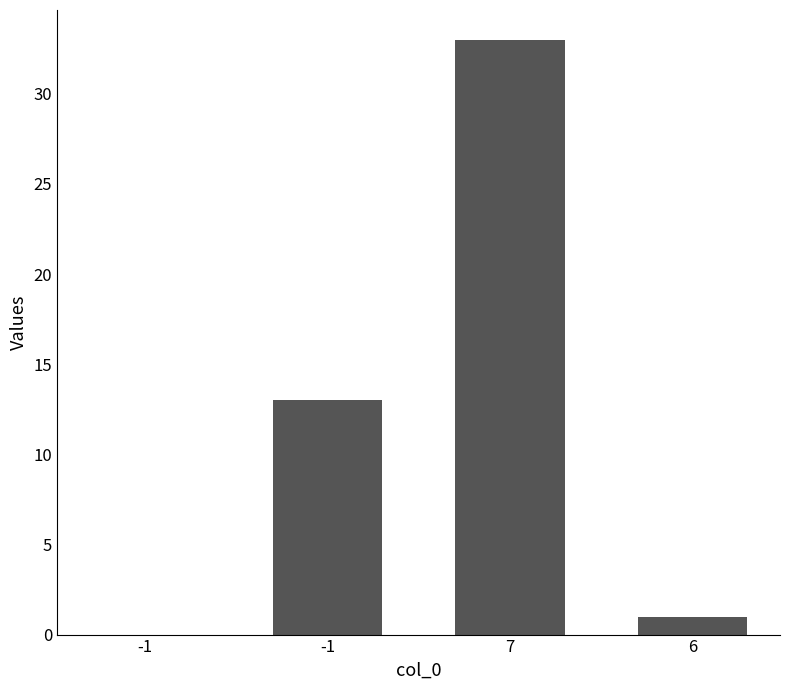

At which label is the value closest to 16?

-1